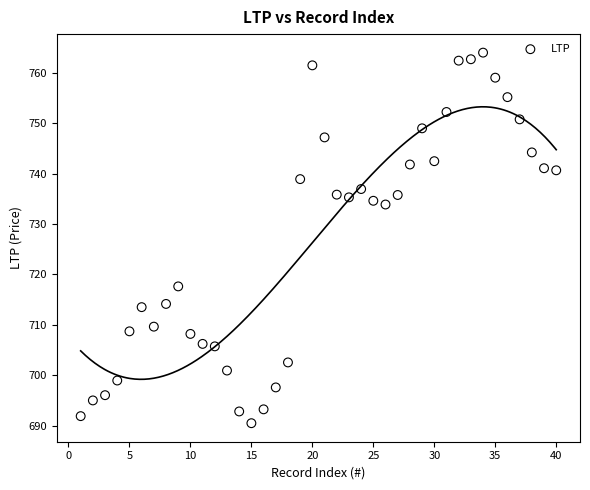

What is the range of Y values (max minus min)?

73.5